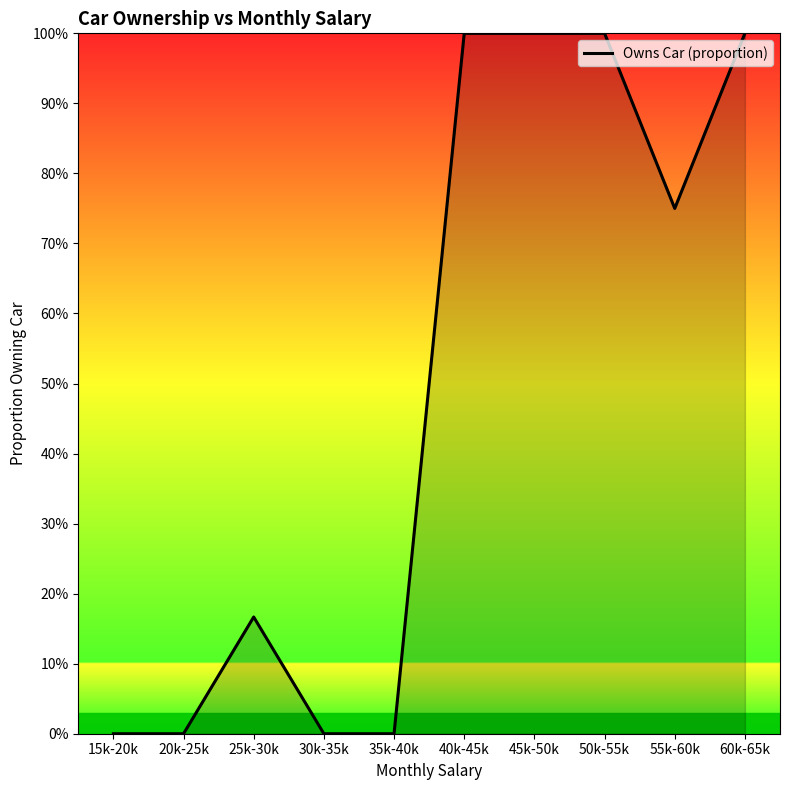

What is the value of the 9th point from the left?

0.8